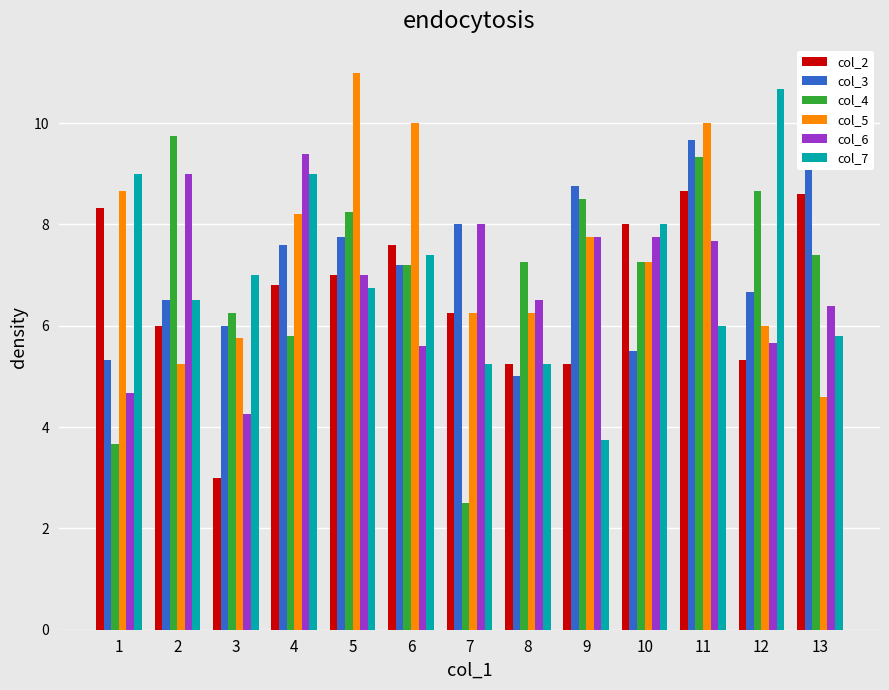

What is the total value across all series at 4?

46.8